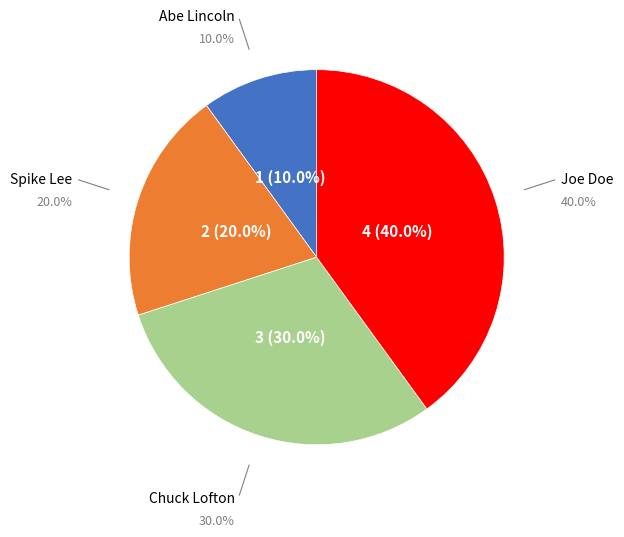

Is Joe Doe the majority of the pie?

No